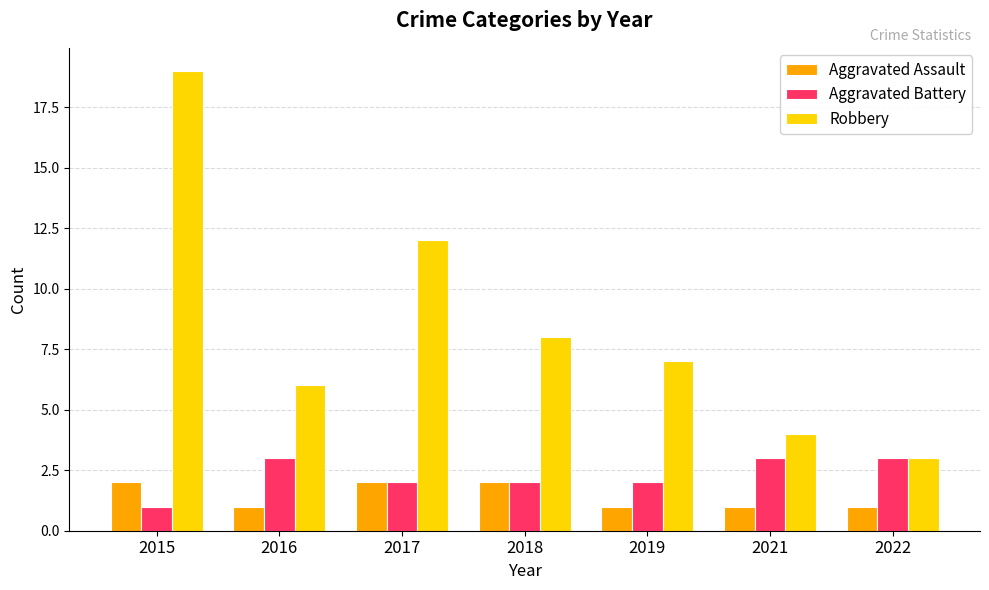

What is the smallest value displayed?

1